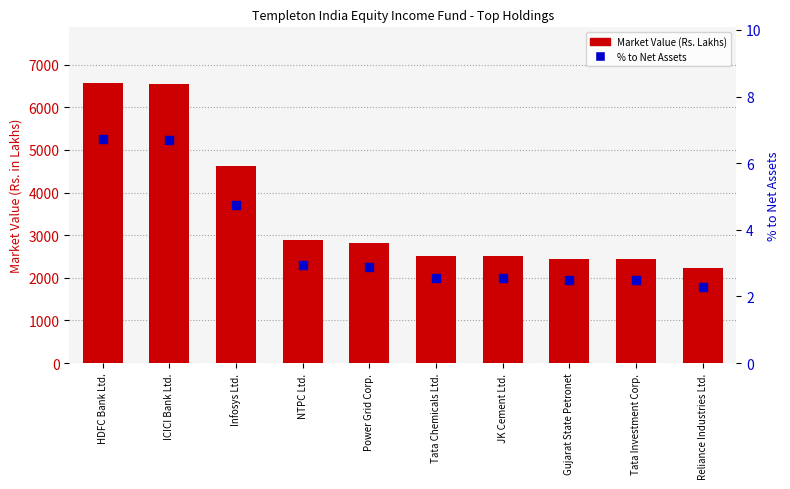

At which category is the sum across all series the highest?

HDFC Bank Ltd.